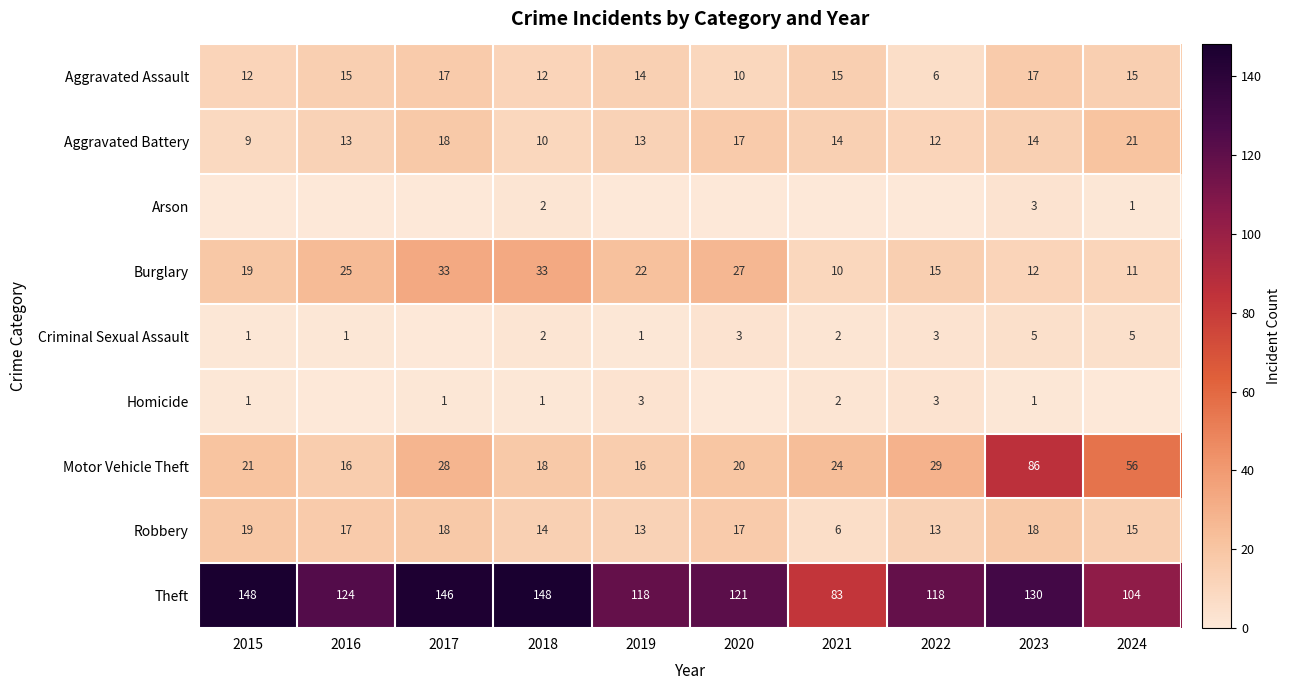

True or false: Burglary has a value of 11 at 2024.

True